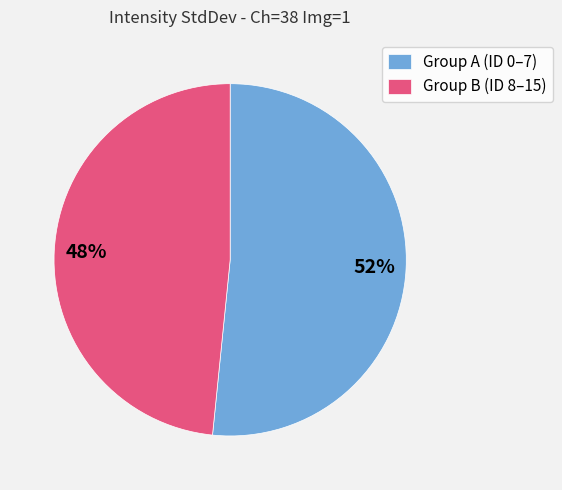

Which slice represents more than half of the pie?

Group A (ID 0–7)